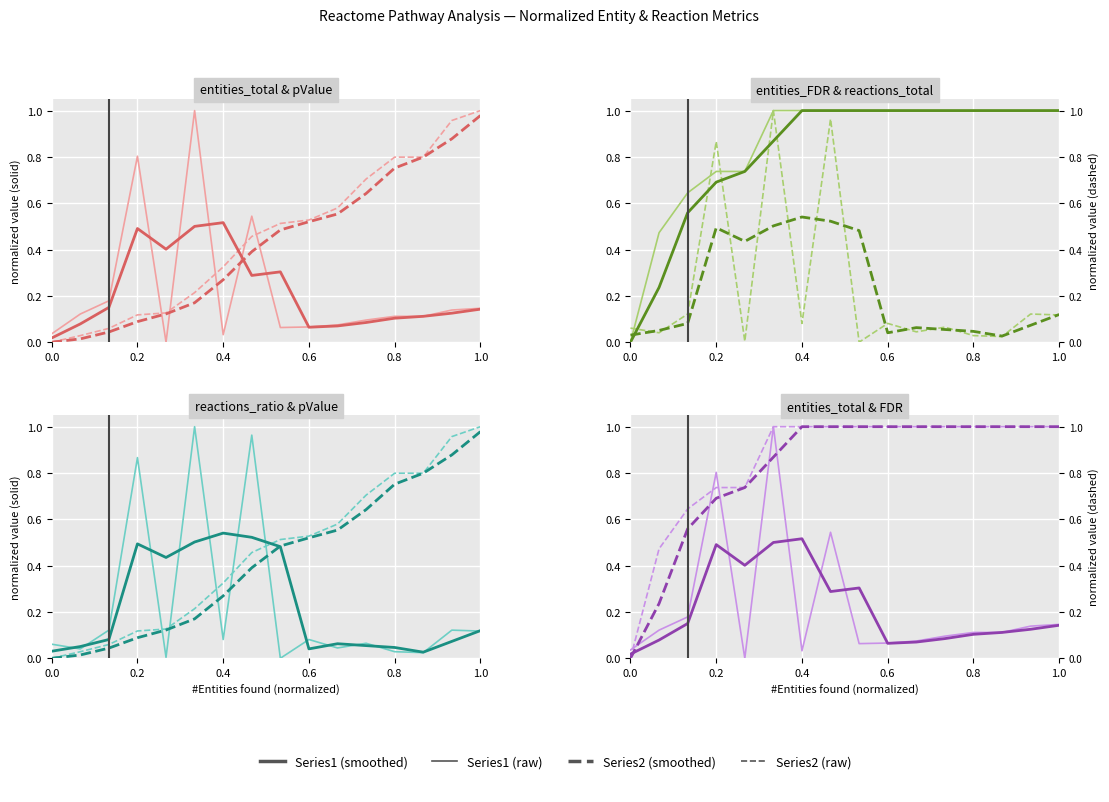

How many times do entities_pValue and reactions_total cross each other?

5